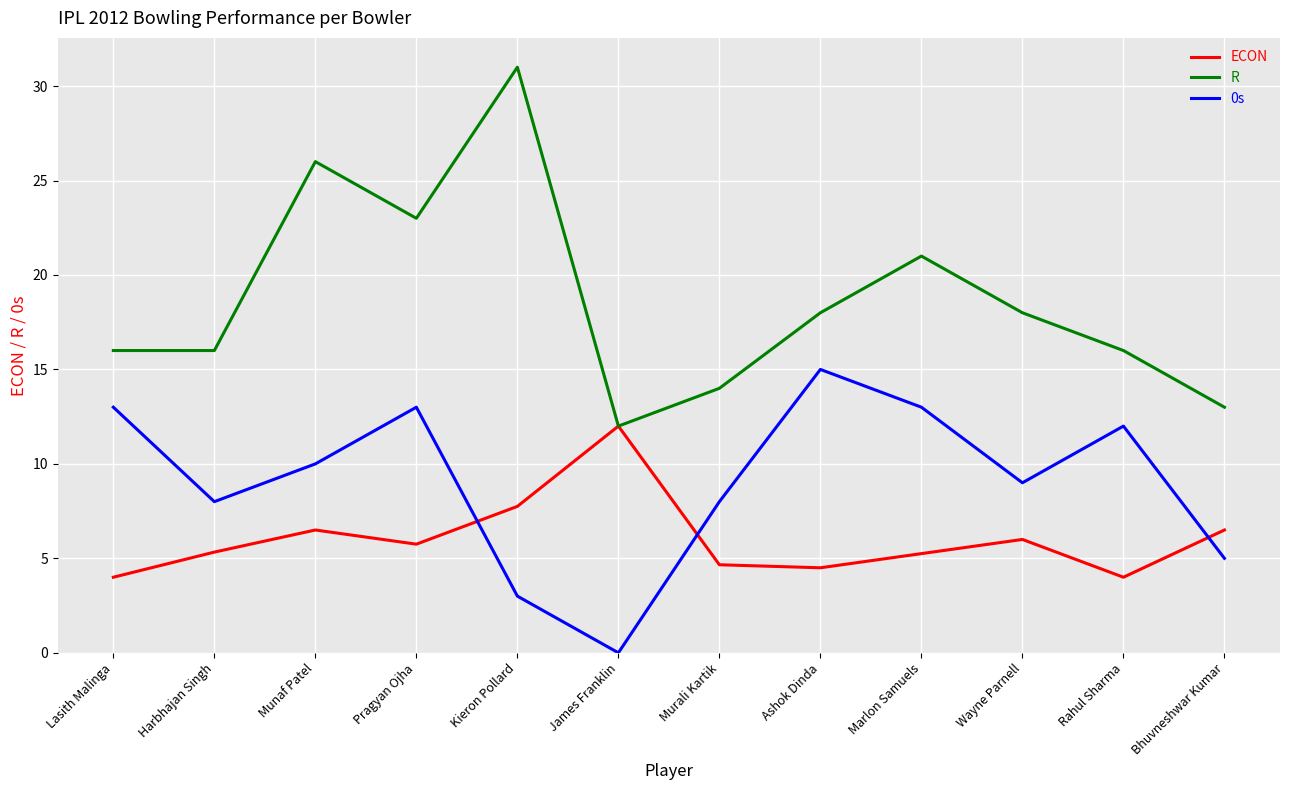

What is the greatest value displayed?

31.0